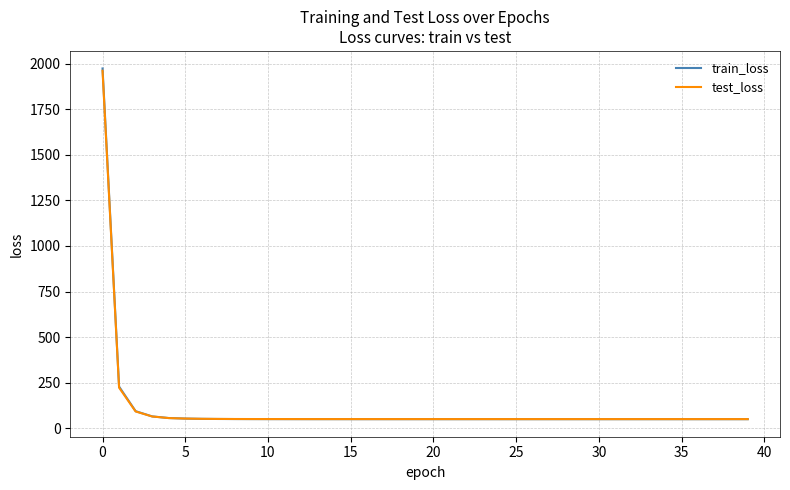

How many times do test_loss and train_loss cross each other?

1